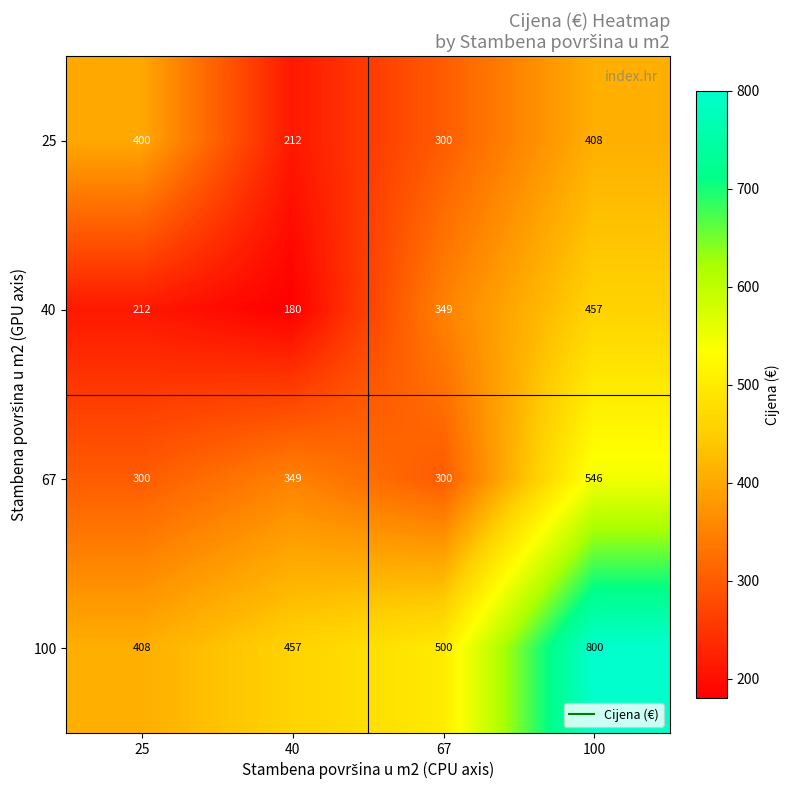

Which series has the largest total across all categories?

100